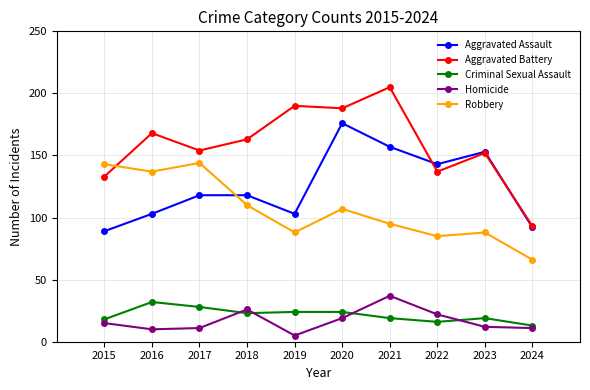

What is the approximate value of Criminal Sexual Assault at 2020?

24